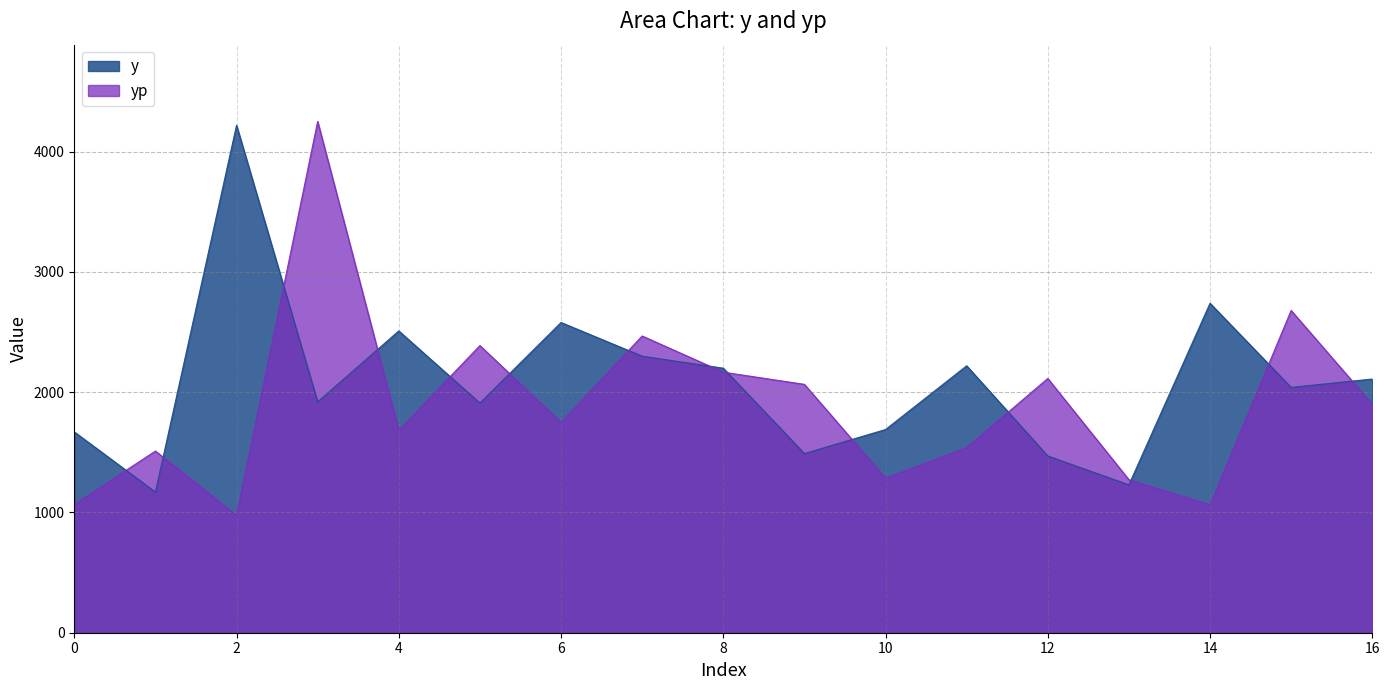

Reading left to right, transcribe all the data shown in this chart.

y: 0=1670.0	1=1170.0	2=4220.0	3=1920.0	4=2510.0	5=1910.0	6=2580.0	7=2300.0	8=2200.0	9=1490.0	10=1690.0	11=2220.0	12=1470.0	13=1230.0	14=2740.0	15=2040.0	16=2110.0
yp: 0=1067.8	1=1511.0	2=977.2	3=4252.6	4=1683.7	5=2388.3	6=1750.4	7=2467.9	8=2166.8	9=2065.7	10=1285.6	11=1540.1	12=2114.8	13=1272.6	14=1064.2	15=2680.2	16=1900.2